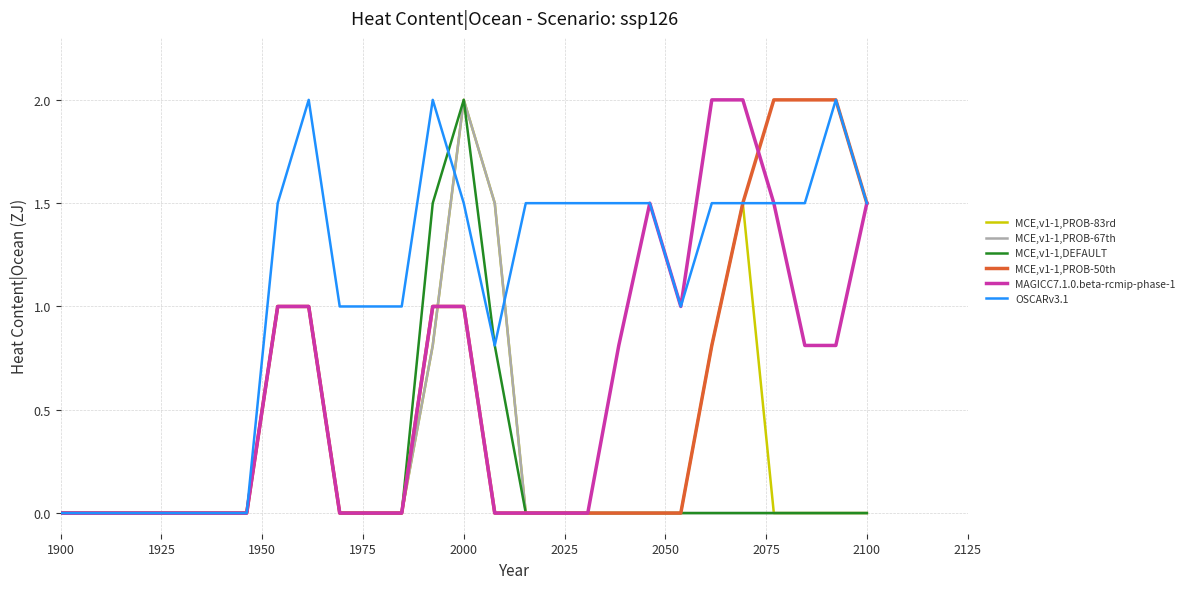

What is the greatest value displayed?

2.0